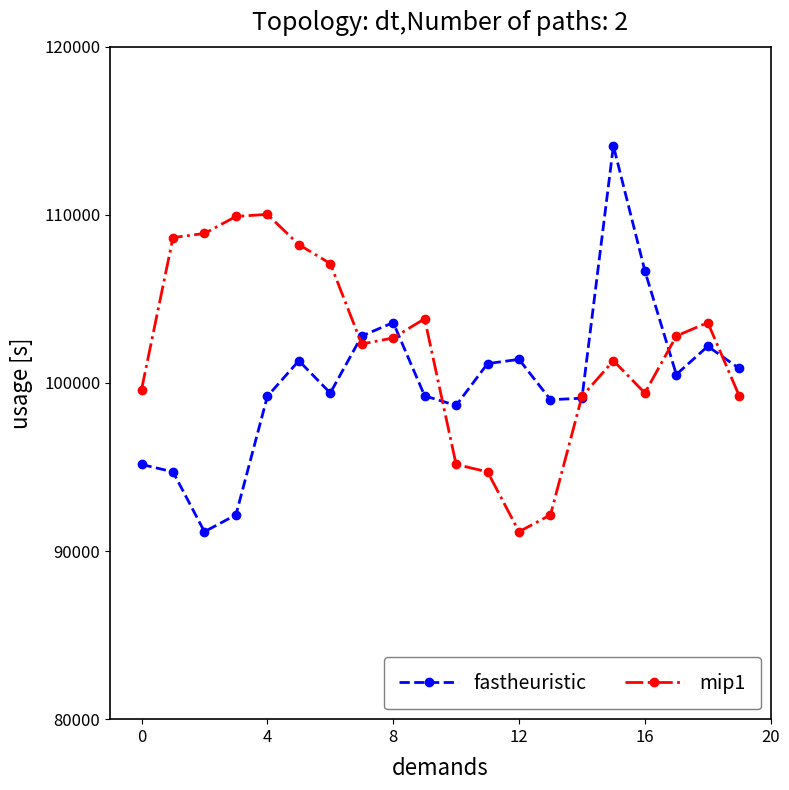

How many data points in mip1 are less than 102676?

10